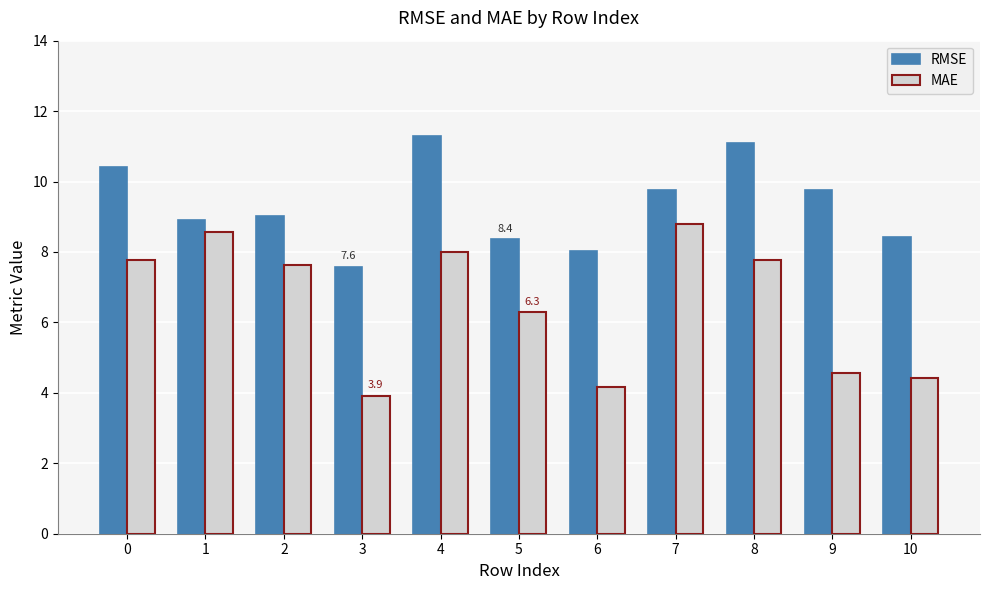

What is the value of the MAE bar at the 2nd from the left?

8.6